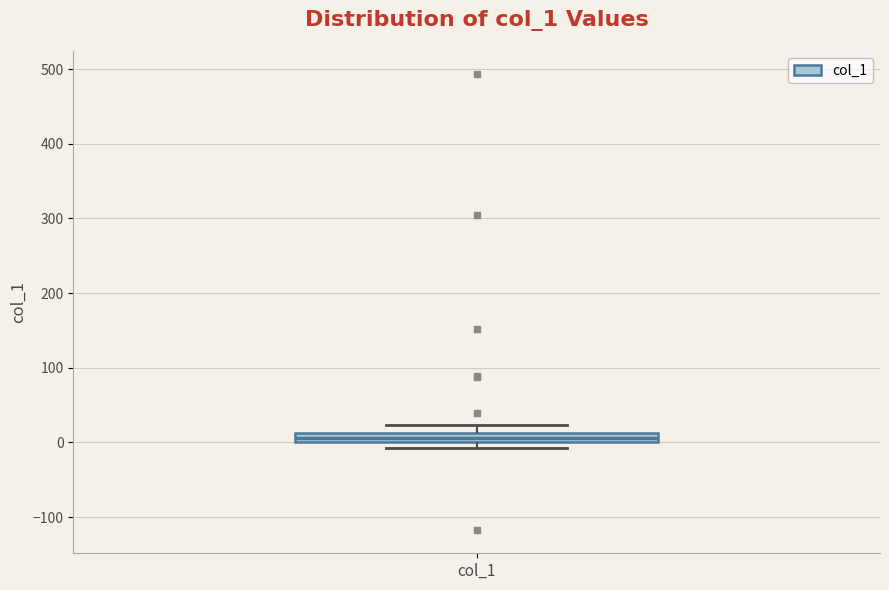

Where does the upper whisker of the box for col_1 end on the y-axis? The values are not printed on the chart, so give them approximately, as read against the axis.

20